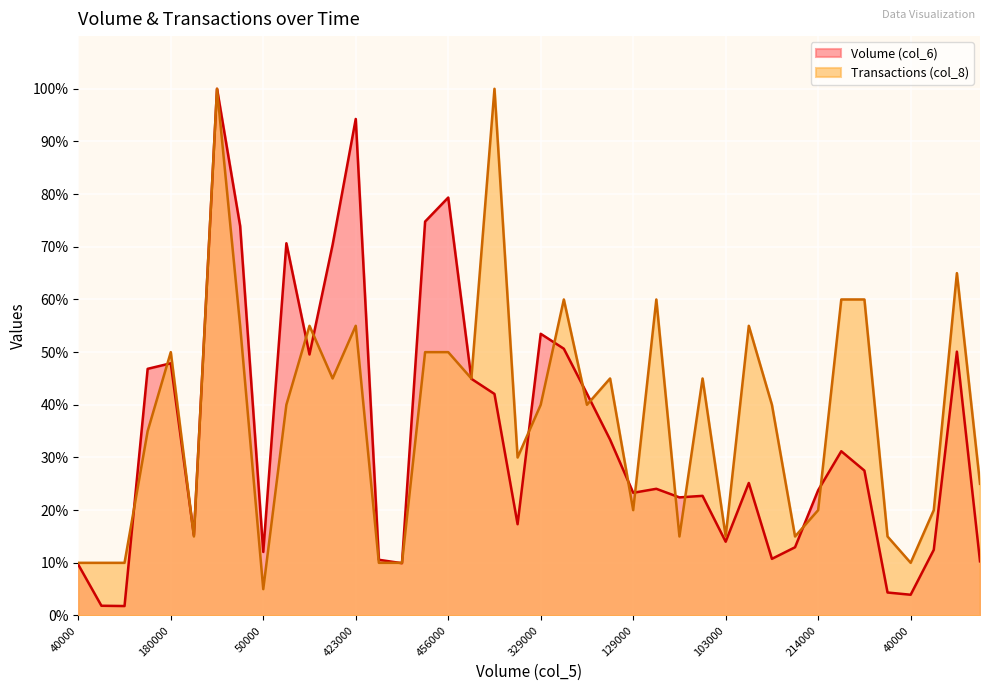

At which category does Volume (col_6) reach its first local peak?

180000